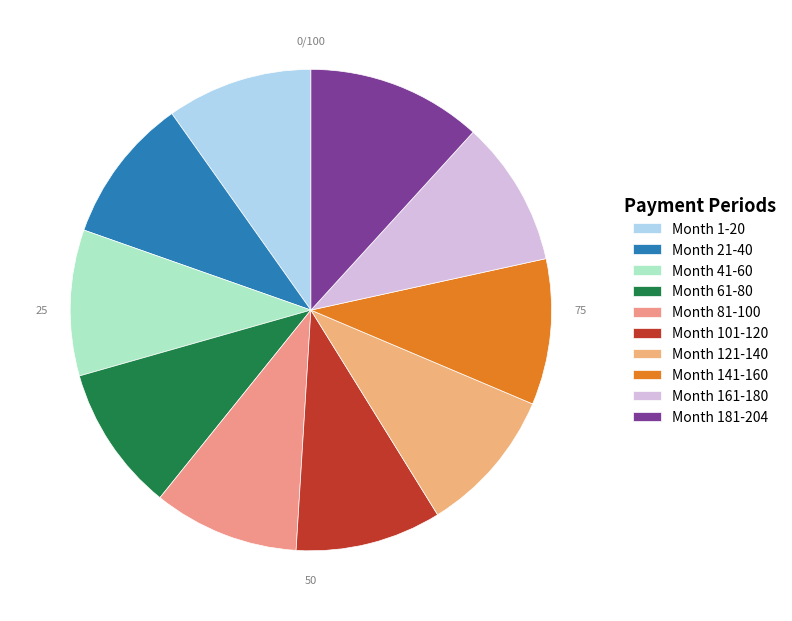

Count the number of slices in the pie.

10